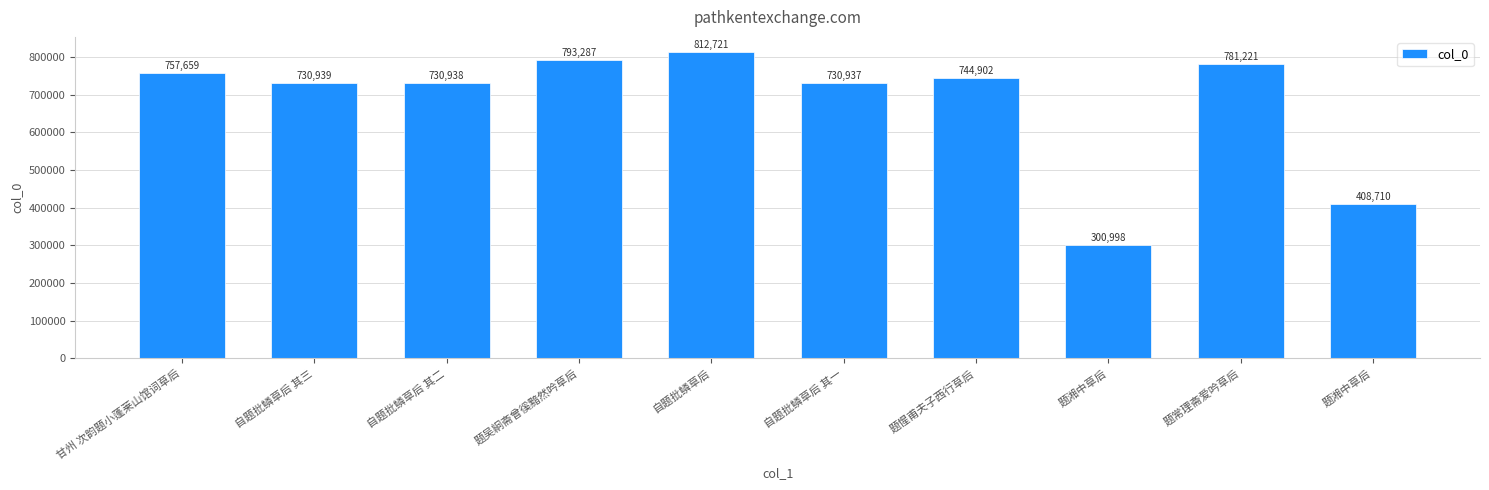

Reading left to right, transcribe all the data shown in this chart.

757659	730939	730938	793287	812721	730937	744902	300998	781221	408710